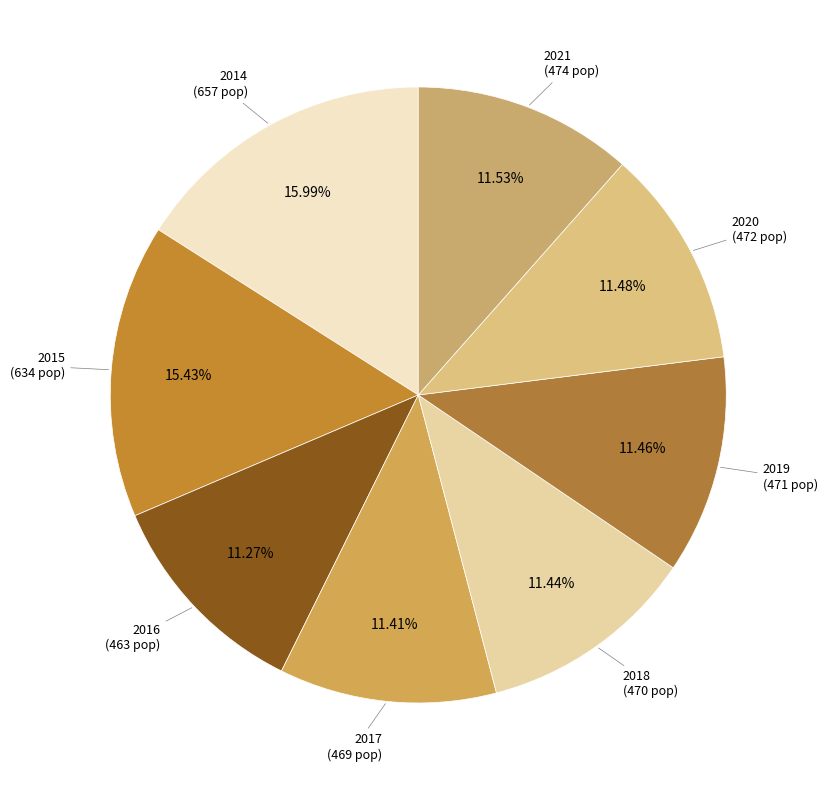

How many slices are in this pie chart?

8